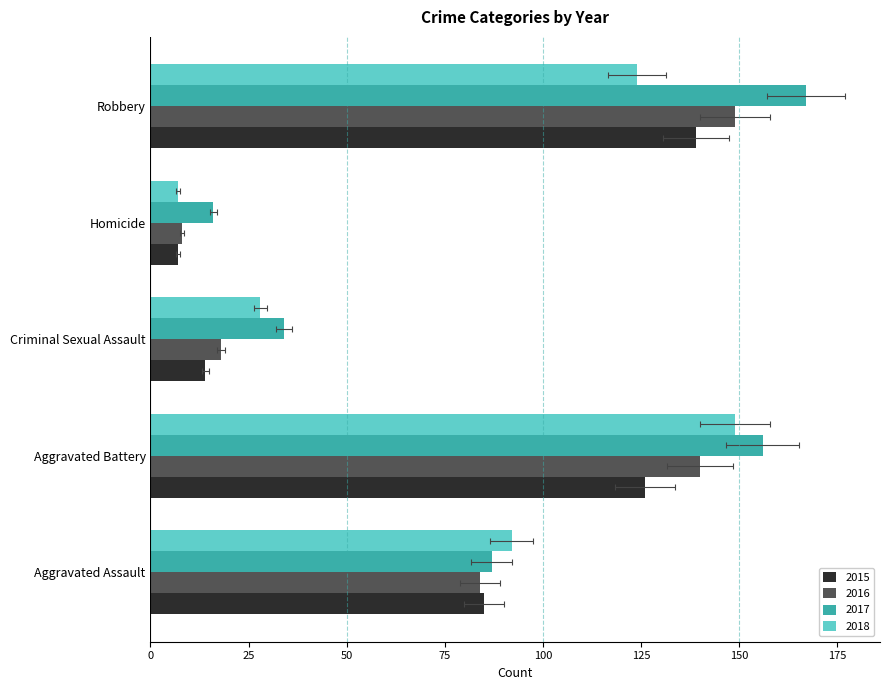

Between Homicide and Robbery, which is larger?

Robbery